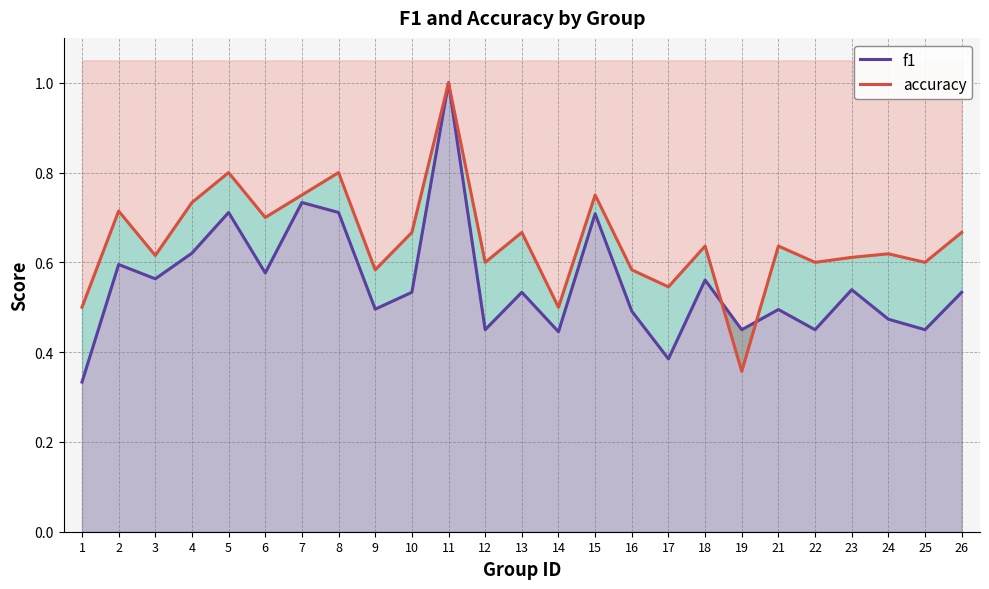

Does the chart display data point markers on the line(s)?

No